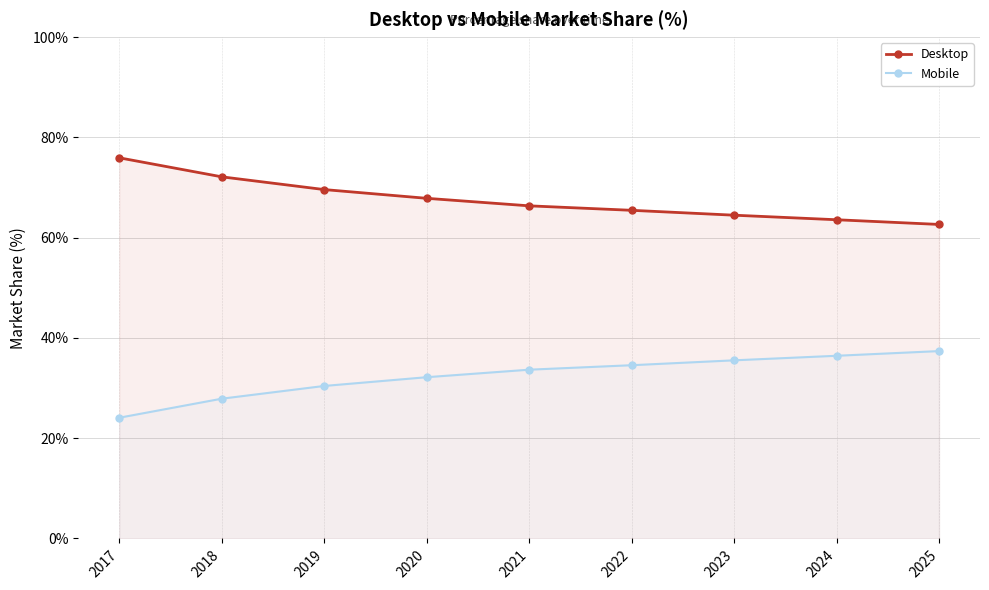

At 2021, list the series in order from smallest to largest.

Mobile, Desktop